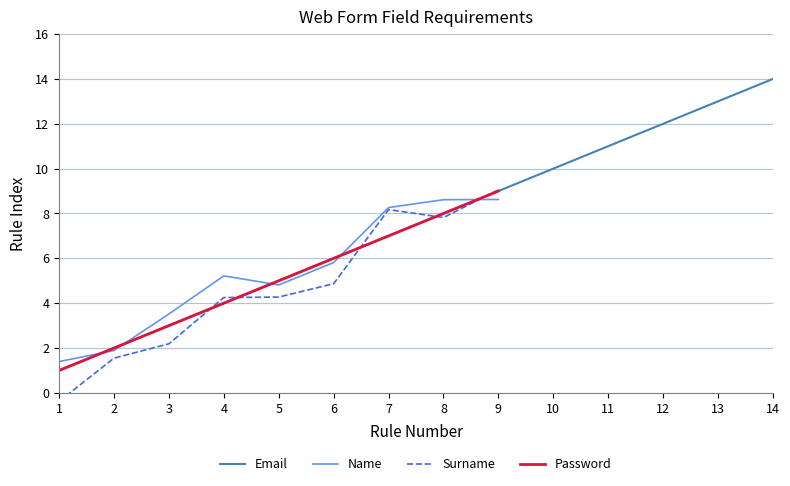

What is the maximum value shown in the chart?

14.0